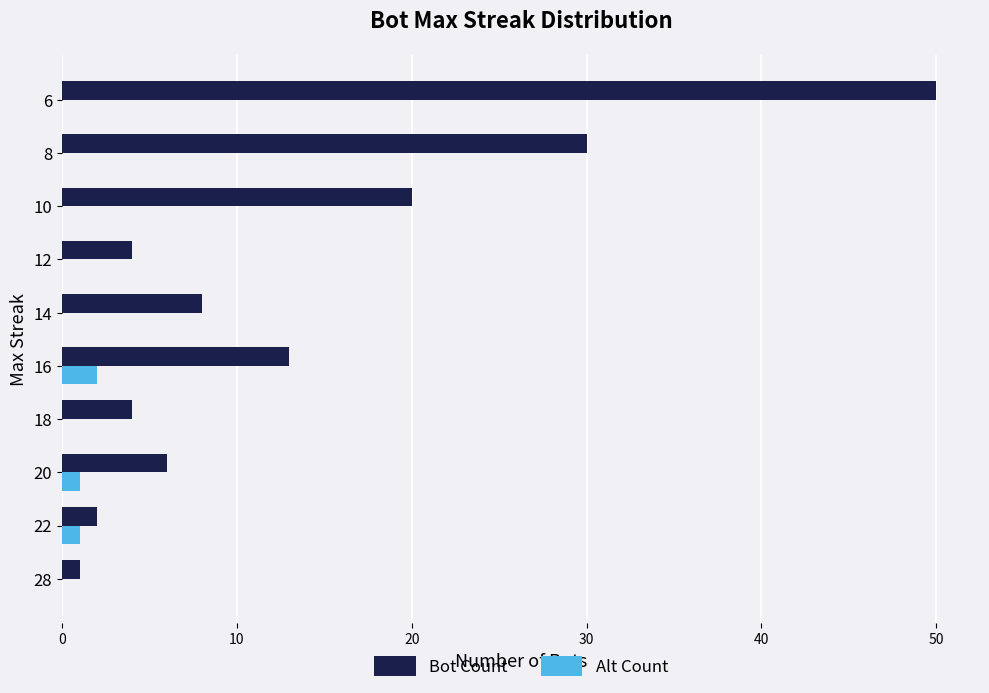

Which series changed the most between 14 and 10?

Bot Count